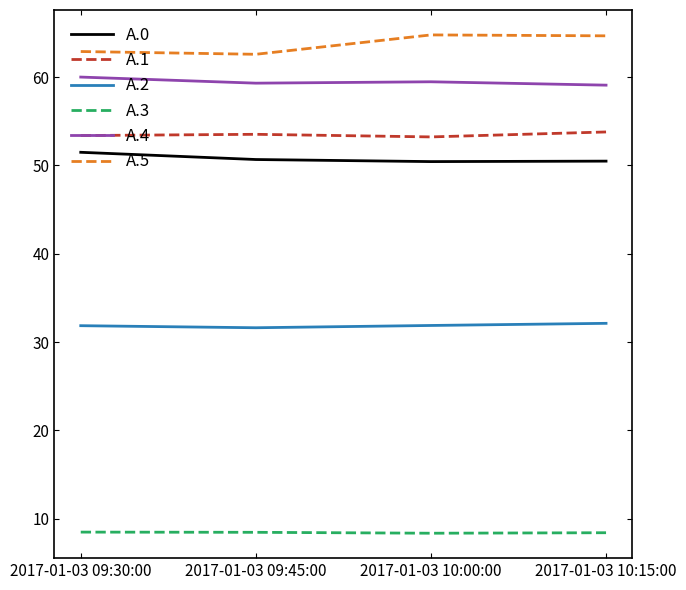

What is the difference between the second highest and second lowest values in the A.0 series?

0.2